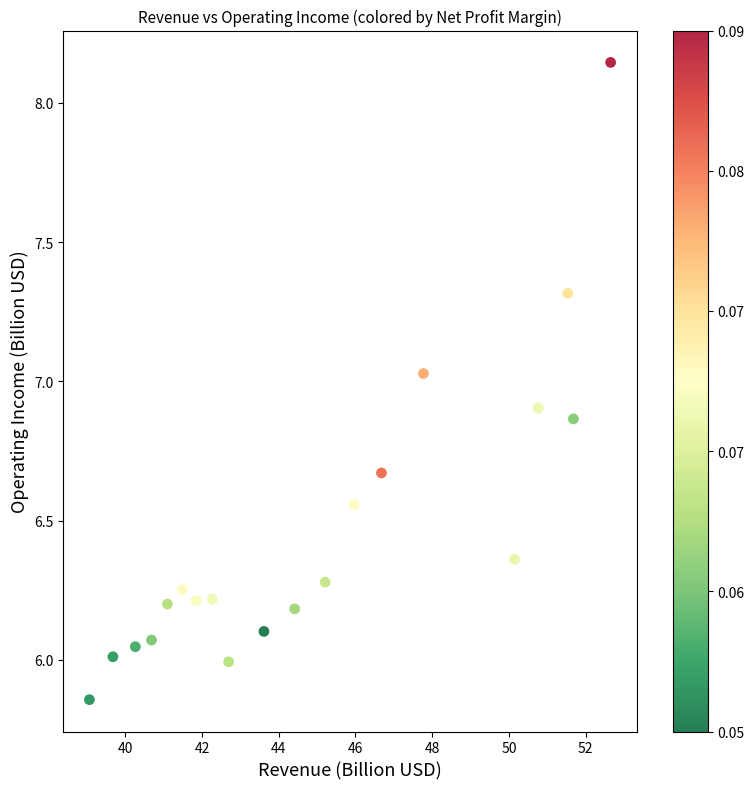

What is the range of Y values (max minus min)?

2.3